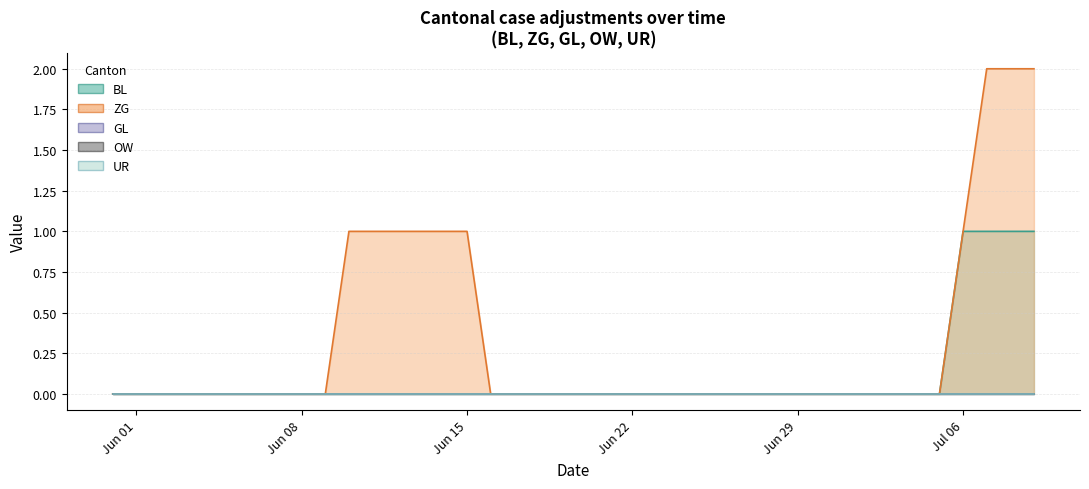

True or false: OW and ZG intersect in this chart.

False